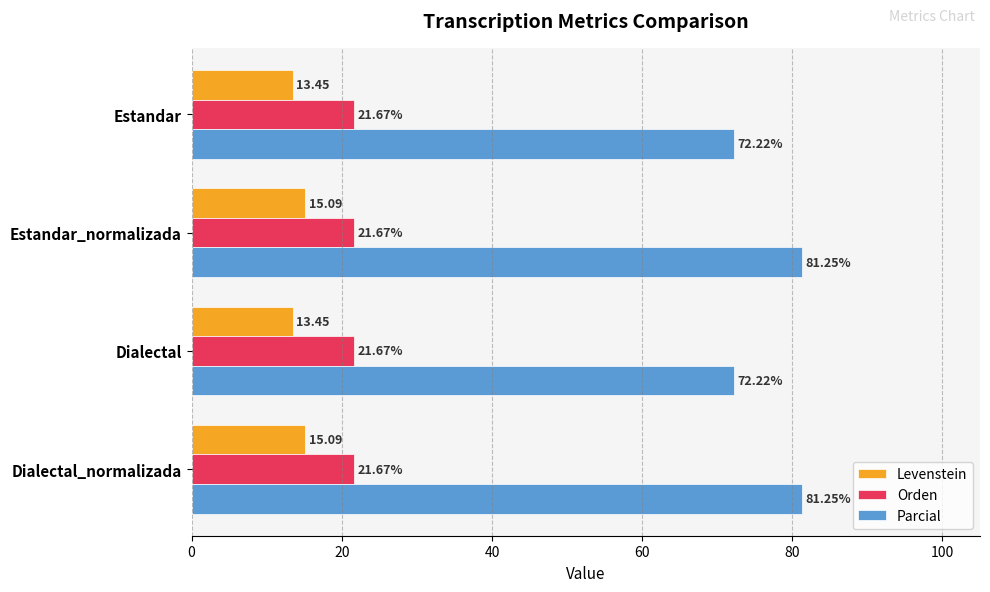

List the series in order of their peak value, lowest first.

Levenstein, Orden, Parcial